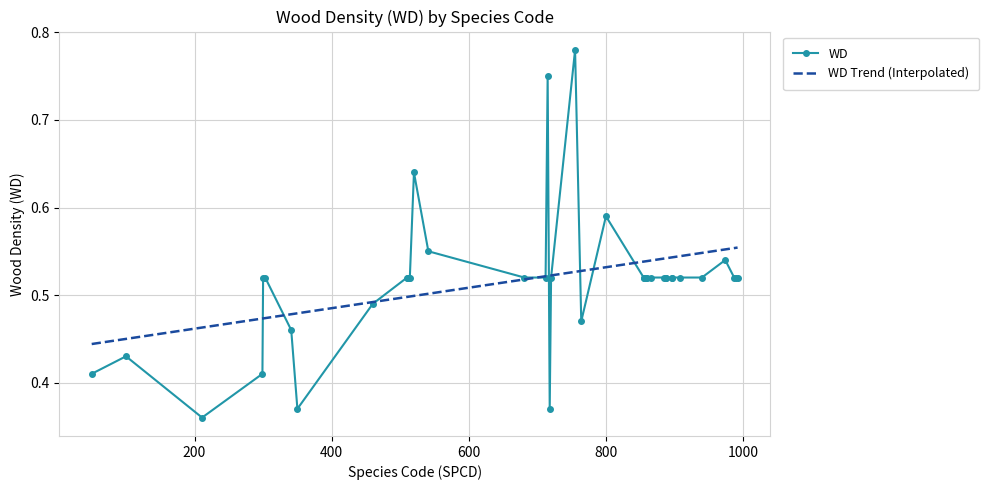

Which series has the largest range (max minus min)?

WD